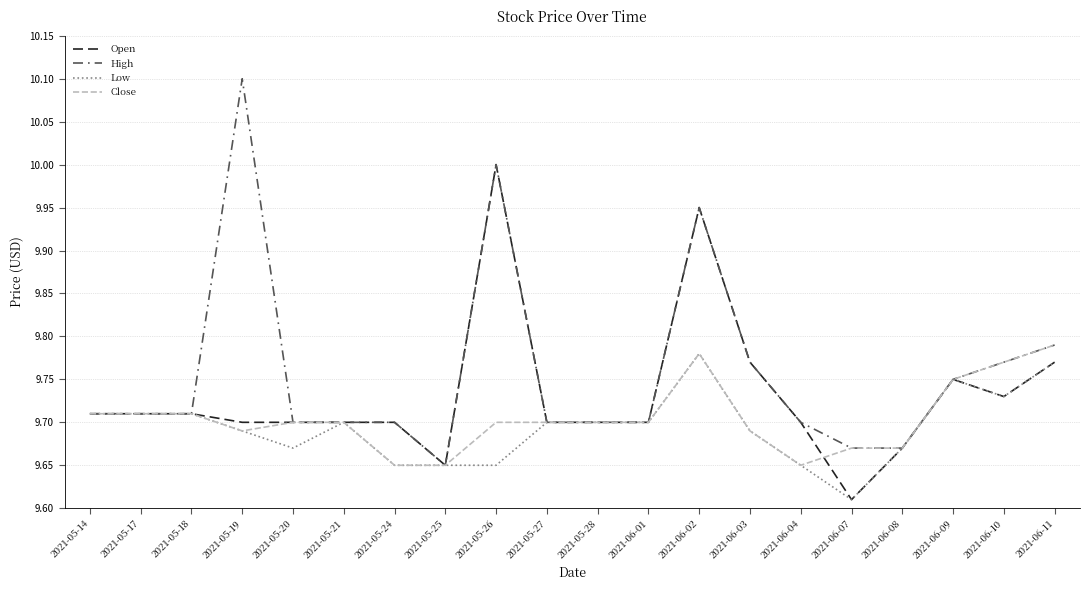

Does the chart display data point markers on the line(s)?

No